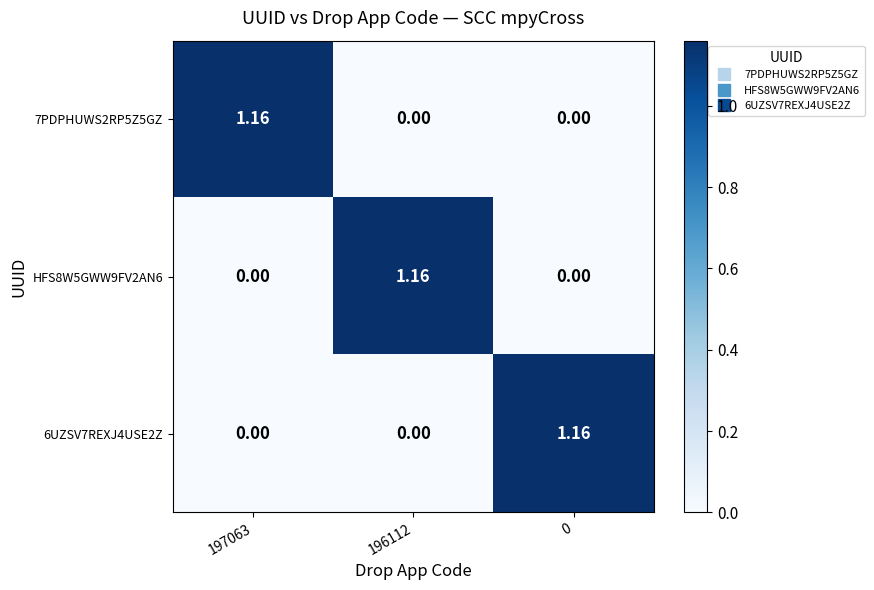

Count the number of data series in this chart.

3